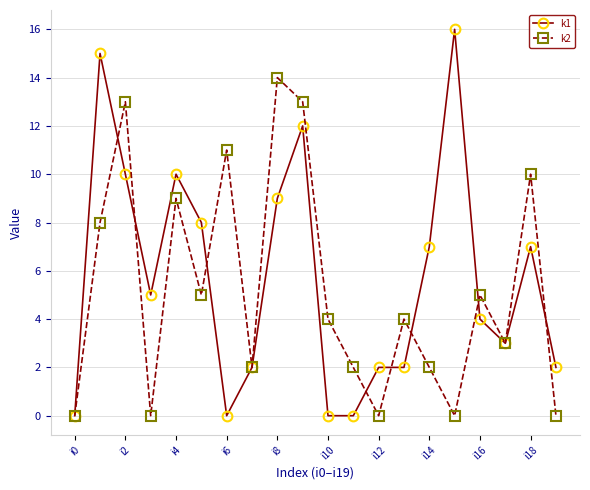

Which series has the largest range (max minus min)?

k1